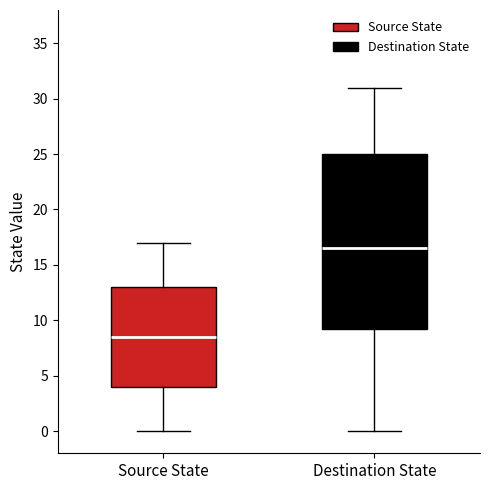

Reading left to right, read every box against the y-axis: the position of its median line, the range the box covers, and the ends of its whiskers. The values are not printed on the chart, so give them approximately, as read against the axis.

Source State: median 8.5, box 4.0 to 13.0, whiskers 0.0 to 17.0
Destination State: median 16.5, box 9.5 to 25.0, whiskers 0.0 to 31.0